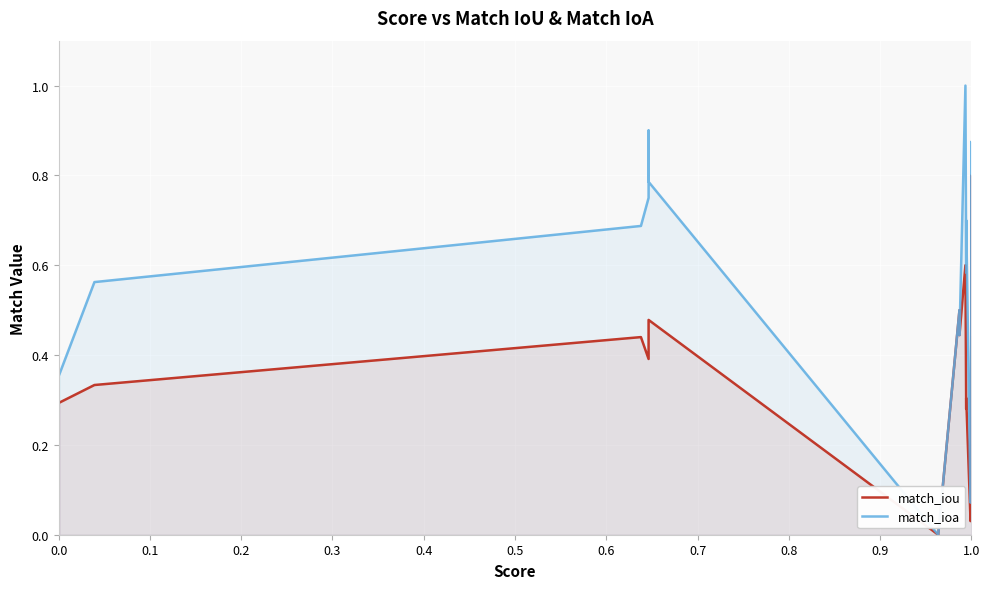

How many positive values does the match_ioa series have?

18